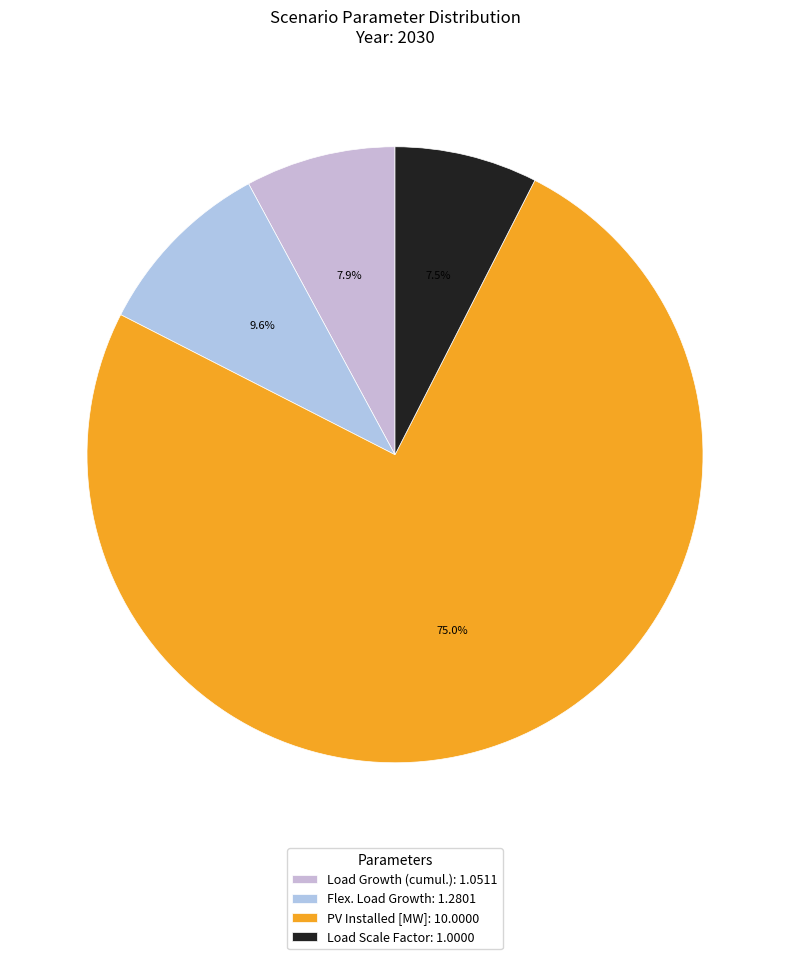

Rank the categories by value from lowest to highest.

Load Scale Factor, Load Growth (cumul.), Flex. Load Growth, PV Installed [MW]